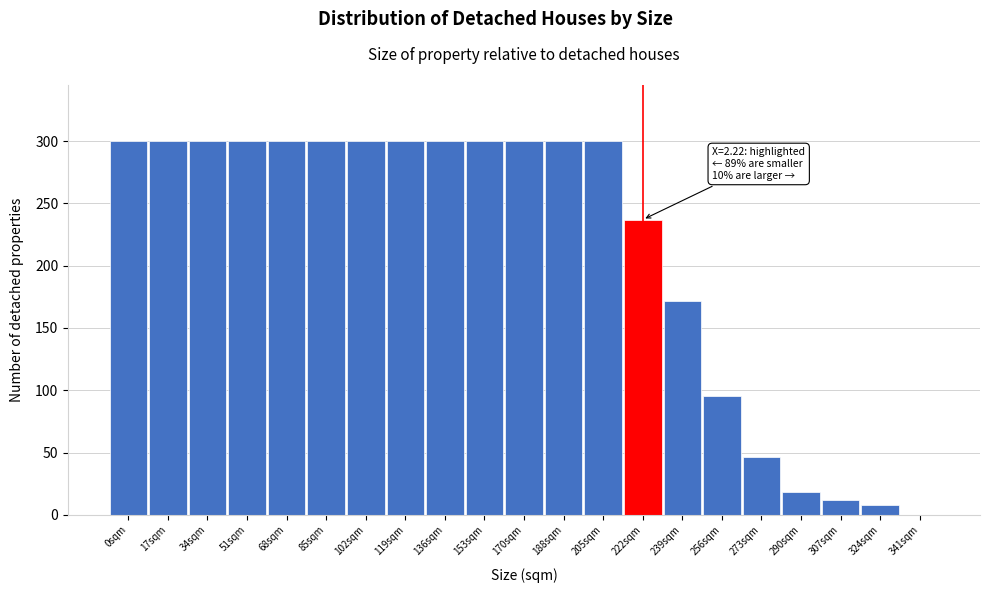

Reading left to right, extract all data points from this chart.

0sqm=300.0	17sqm=300.0	34sqm=300.0	51sqm=300.0	68sqm=300.0	85sqm=300.0	102sqm=300.0	119sqm=300.0	136sqm=300.0	153sqm=300.0	170sqm=300.0	188sqm=300.0	205sqm=300.0	222sqm=237.0	239sqm=171.9	256sqm=95.8	273sqm=46.2	290sqm=17.9	307sqm=12.0	324sqm=7.6	341sqm=0.0